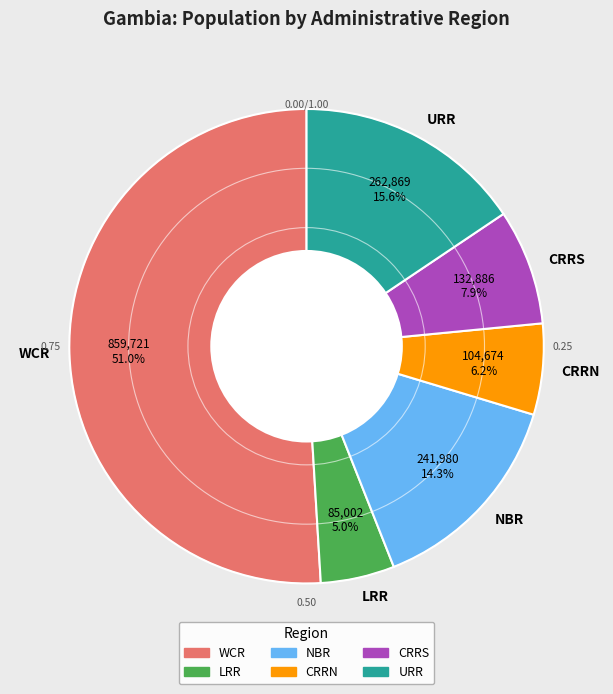

To the nearest percent, what portion does CRRN represent?

6%